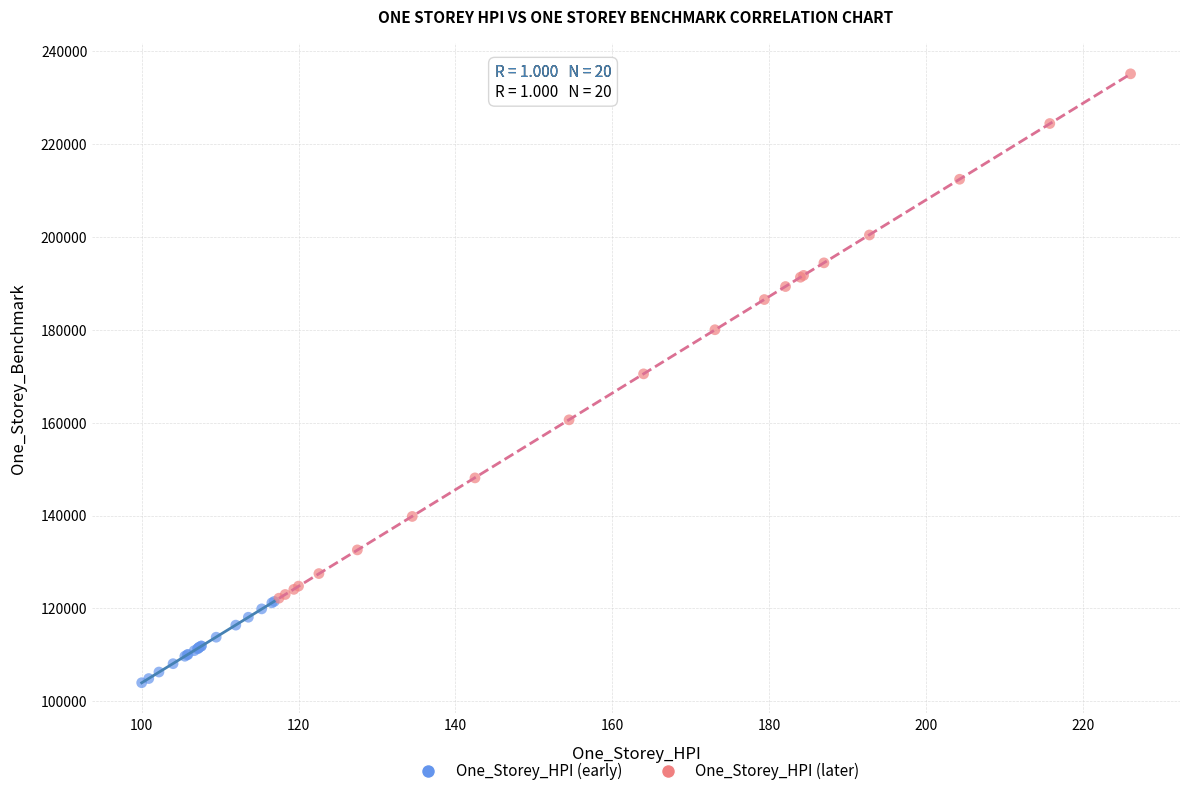

Which series contains the highest Y value?

One_Storey_HPI (later)